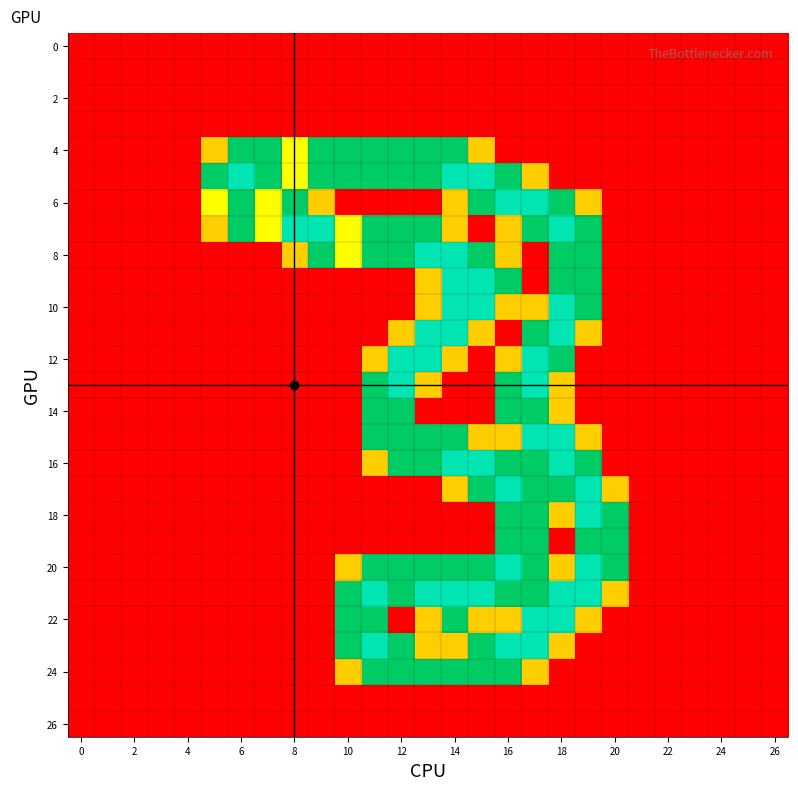

What is the maximum value shown in the chart?

2.0